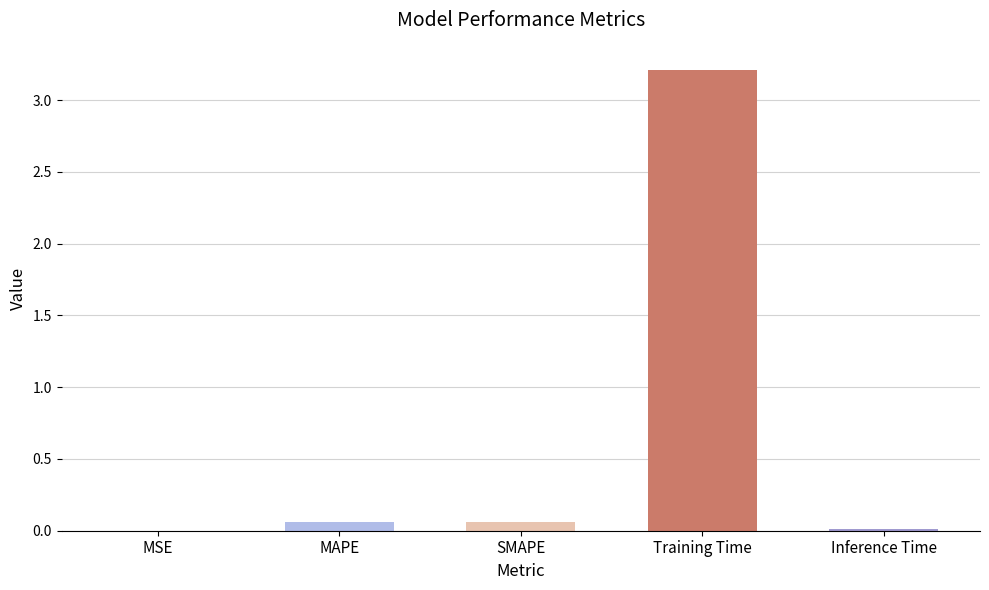

What is the sum of all values?

3.4